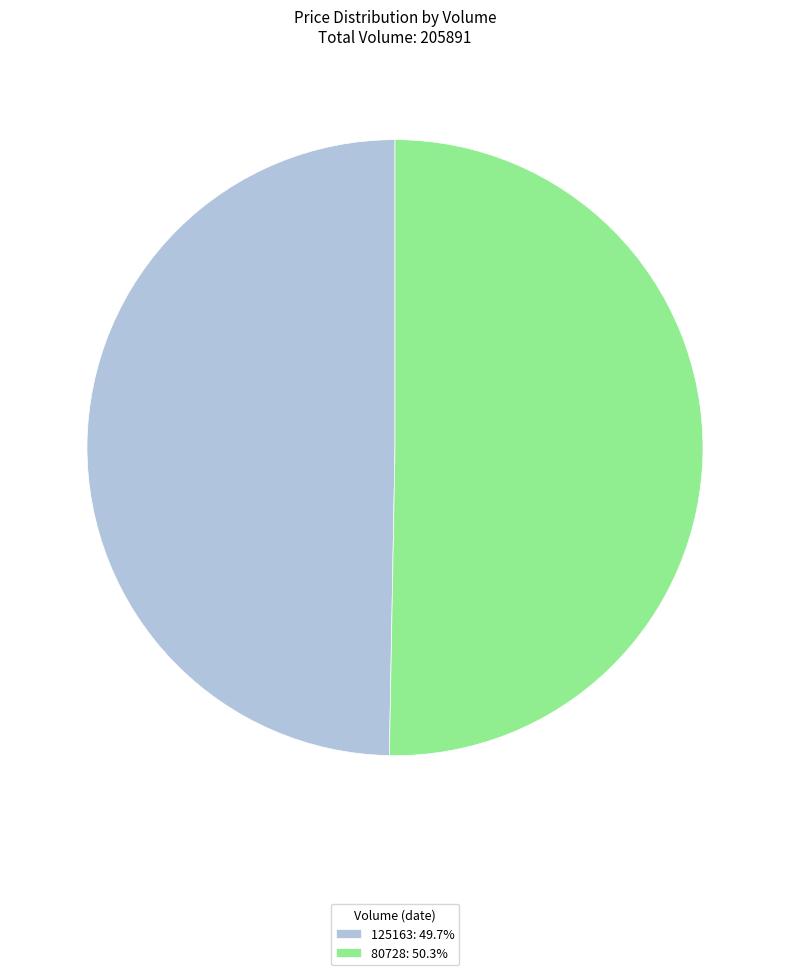

How many segments does this pie chart have?

2